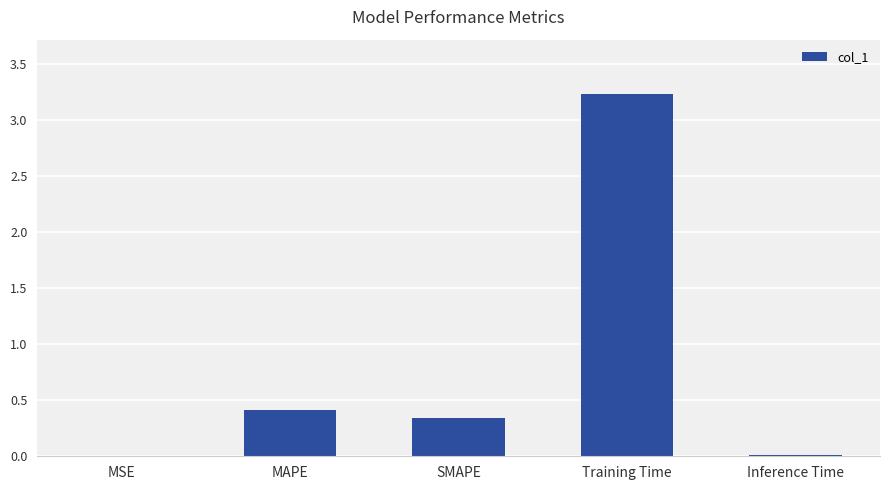

Which category has the highest value across all series?

Training Time